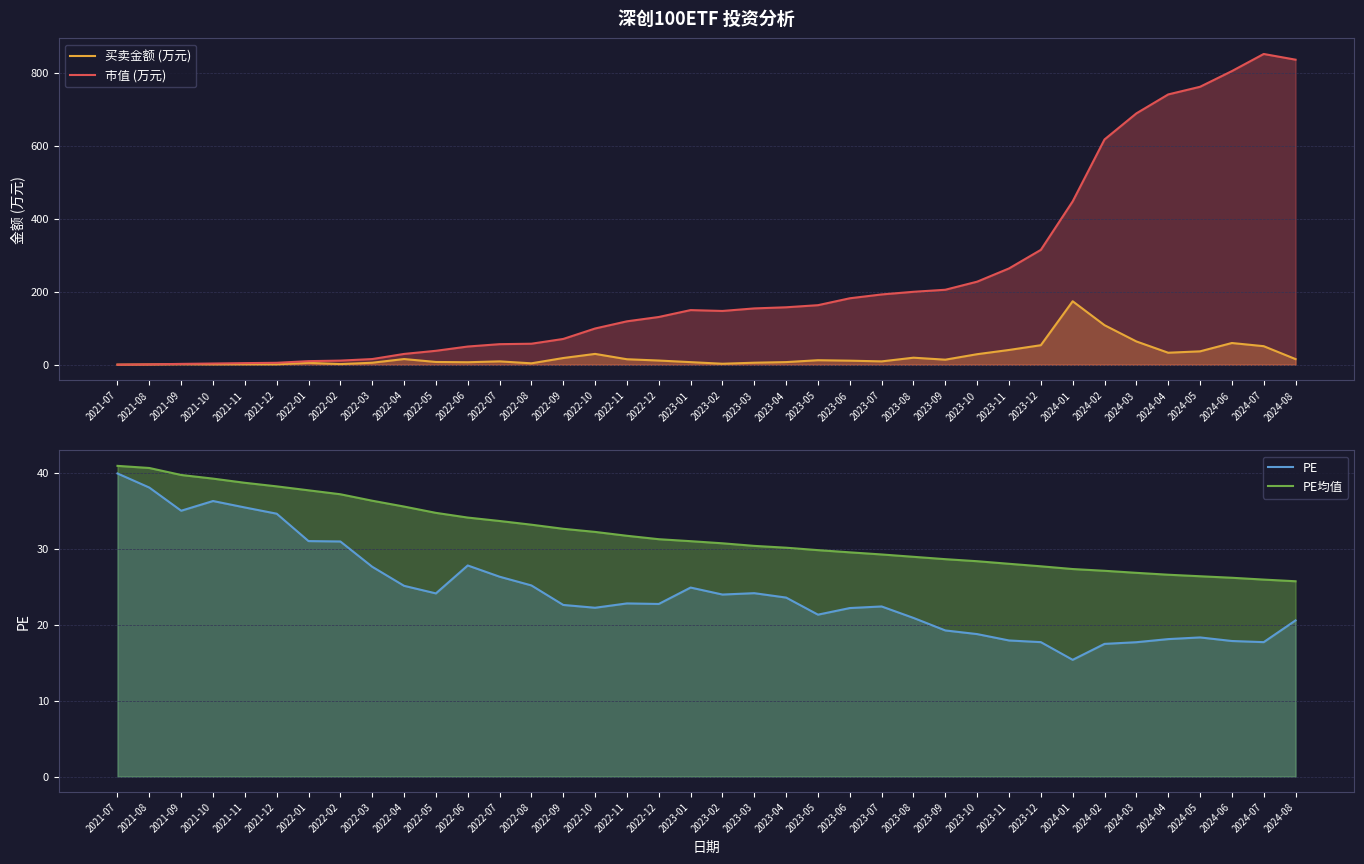

True or false: 市值 (万元) and 买卖金额 (万元) intersect in this chart.

False